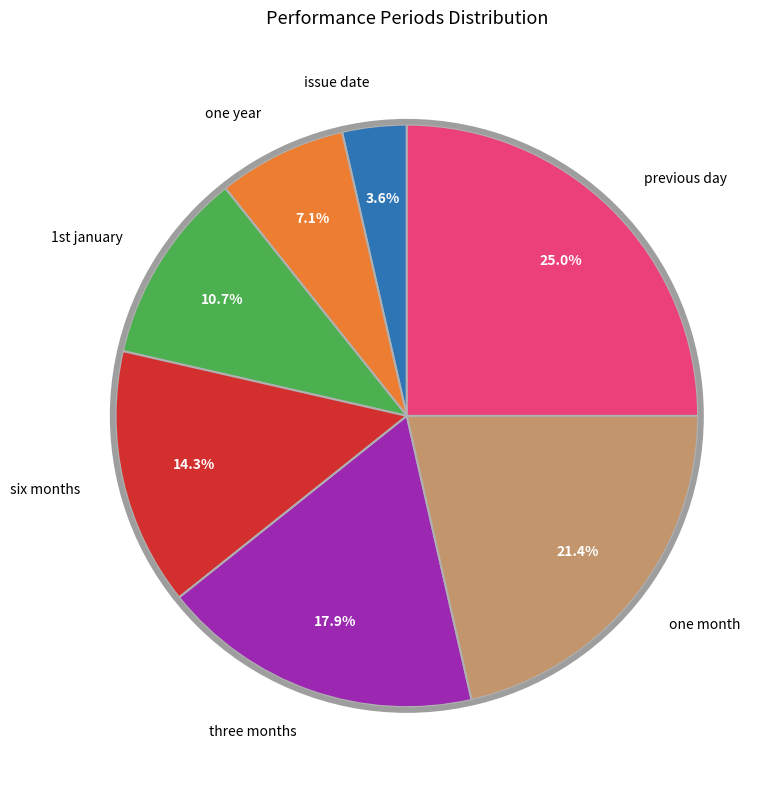

Does issue date account for over 50% of the chart?

No